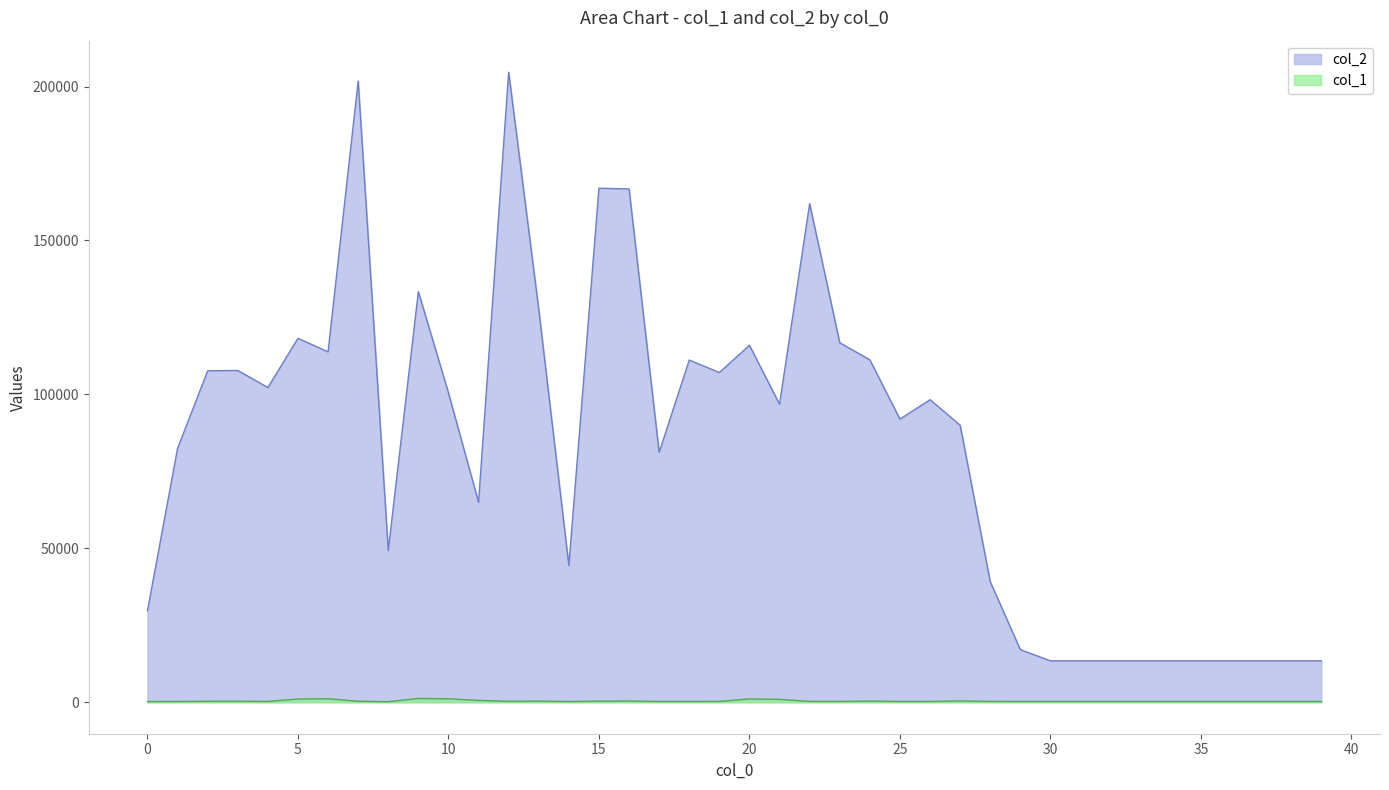

At how many categories does at least one series exceed 71231?

24